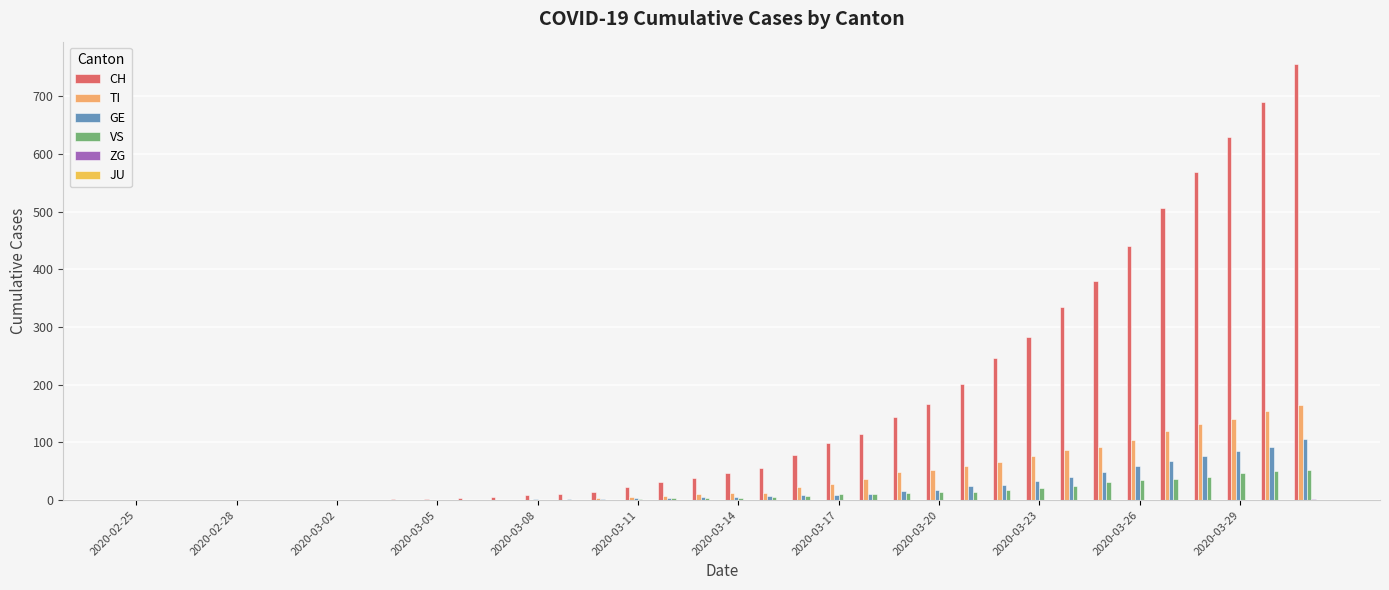

Does the chart contain stacked bars?

No